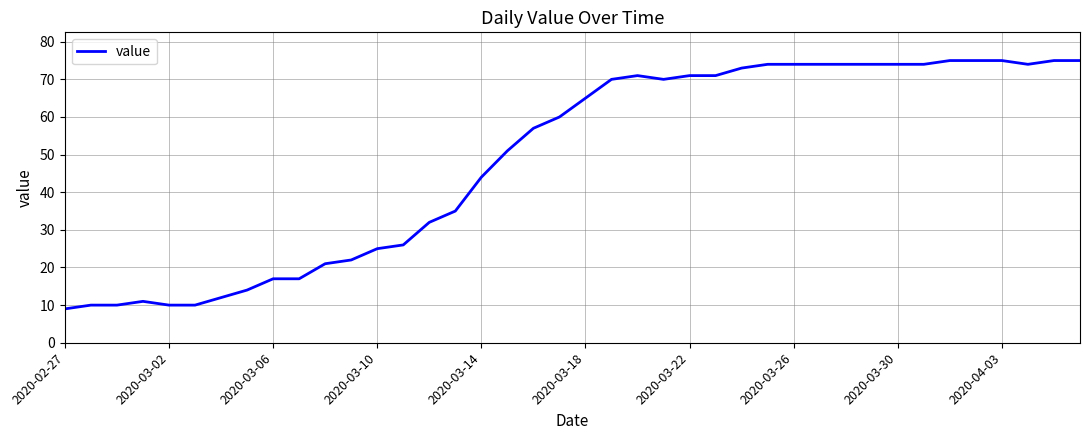

What is the greatest value displayed?

75